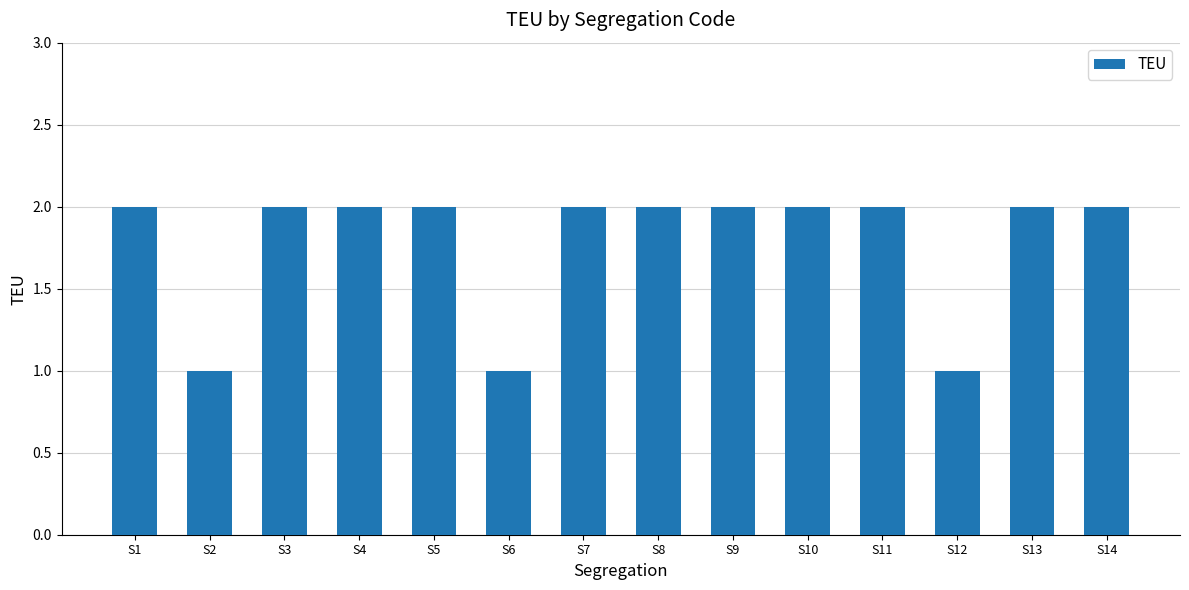

What is the sum of the values at S8 and S14?

4